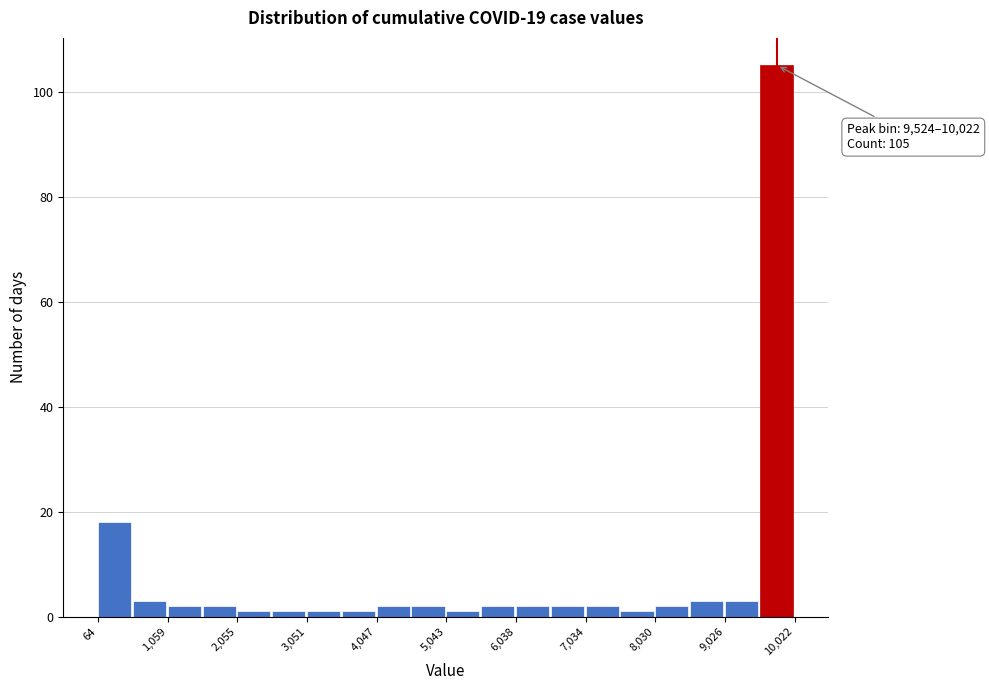

Over which range of the x-axis is the bar tallest?

9500 to 10000